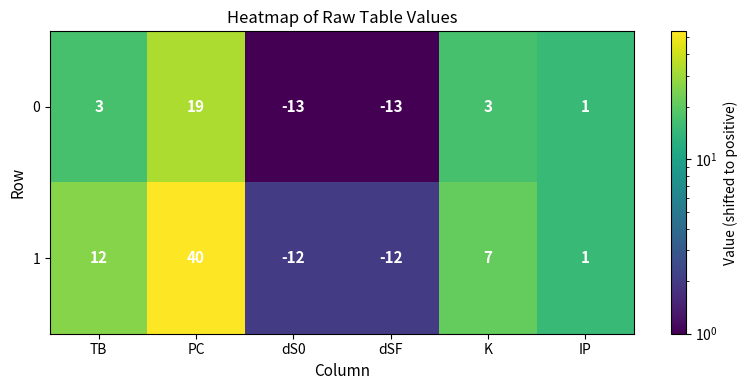

How many data points in 1 are less than 7?

3